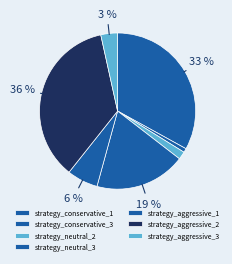

Does strategy_neutral_2 account for over 50% of the chart?

No